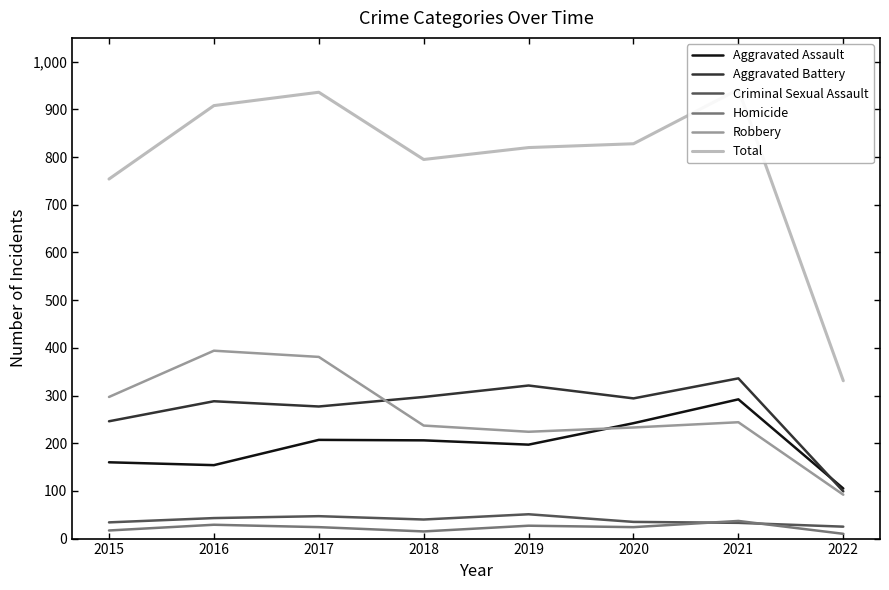

What value does the Homicide series have at 2015, to the nearest 10?

20